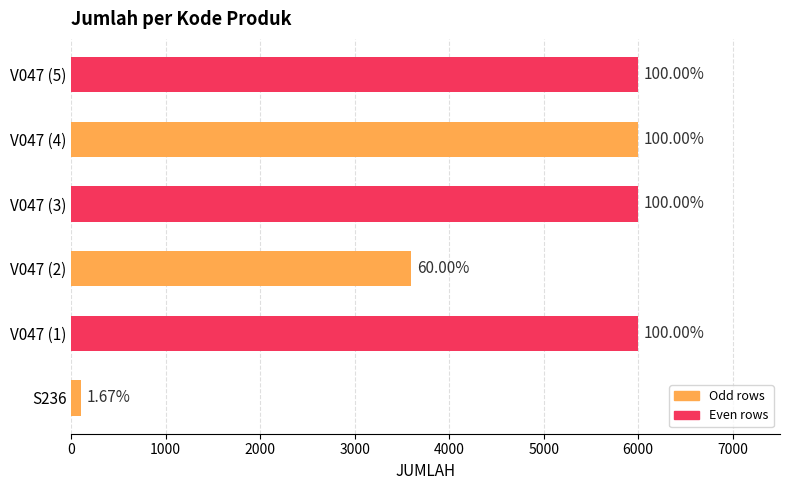

Approximately how many times larger is the value at V047 (2) compared to V047 (5)?

0.6